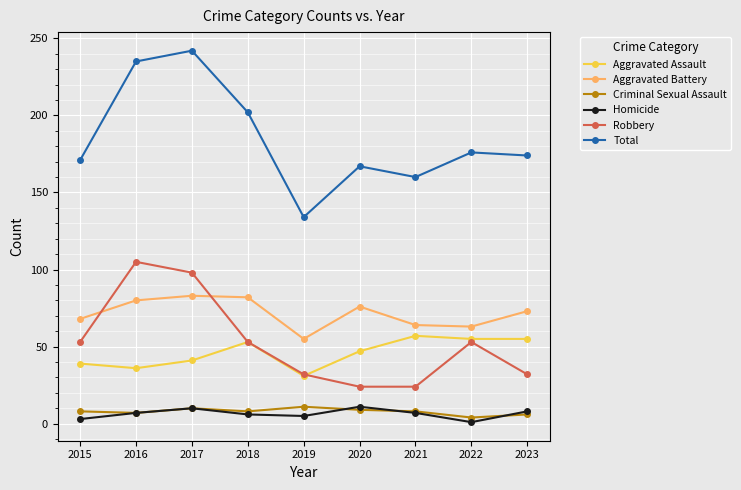

What is the total value across all series at 2016?

470